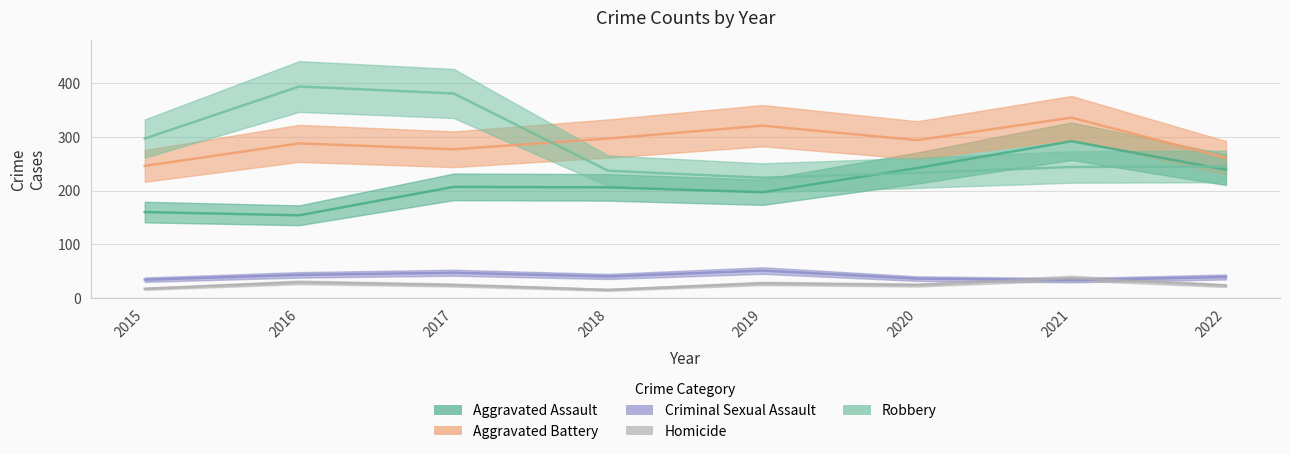

At how many categories does at least one series exceed 176?

8